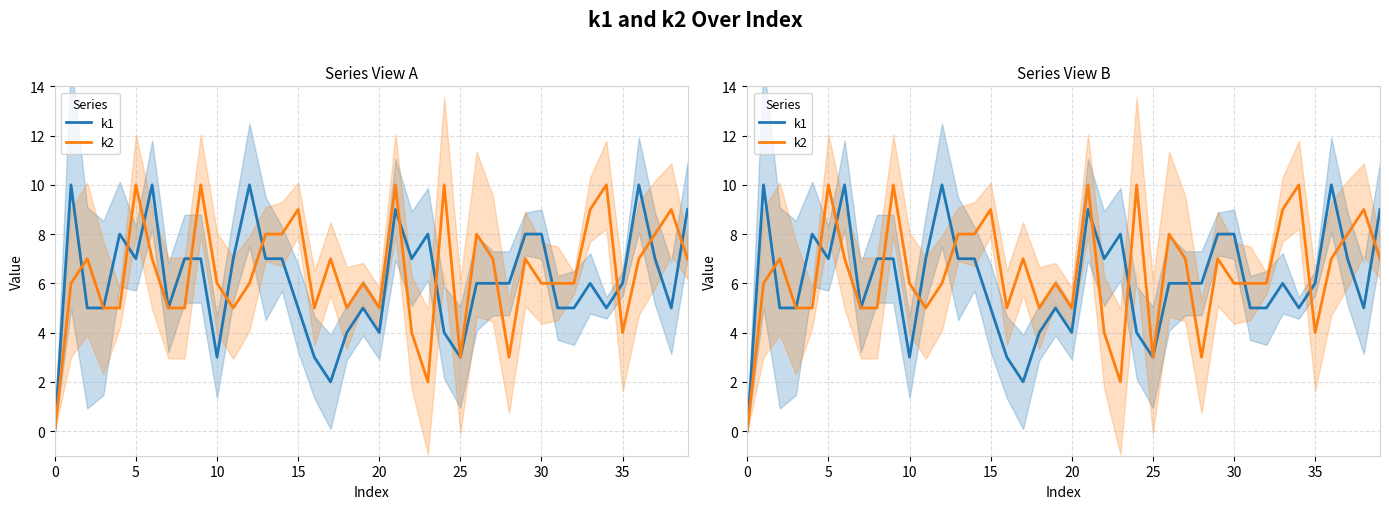

How many series are shown in this chart?

2